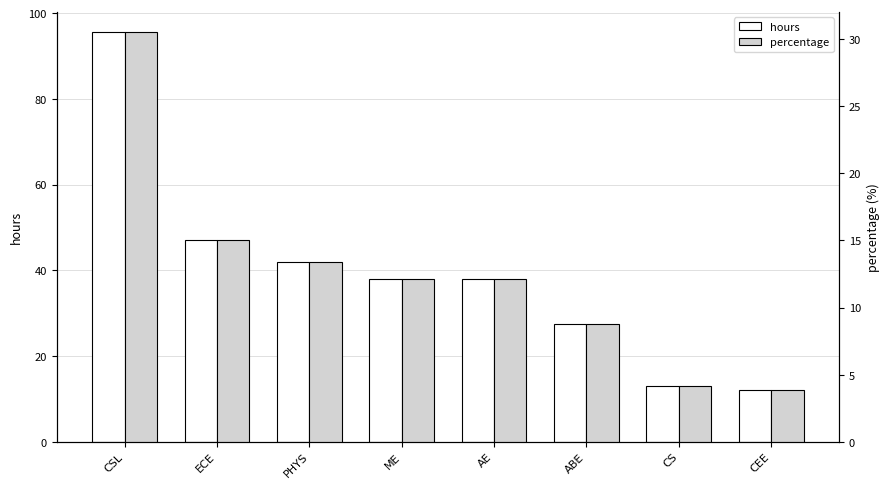

What is the label of the 4th bar from the left?

ME